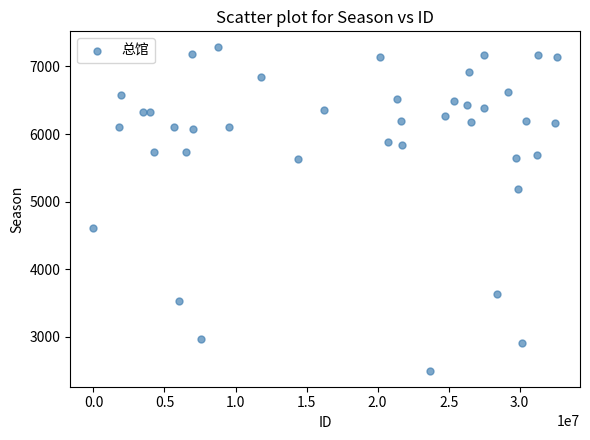

What is the range of X values (max minus min)?

32613455